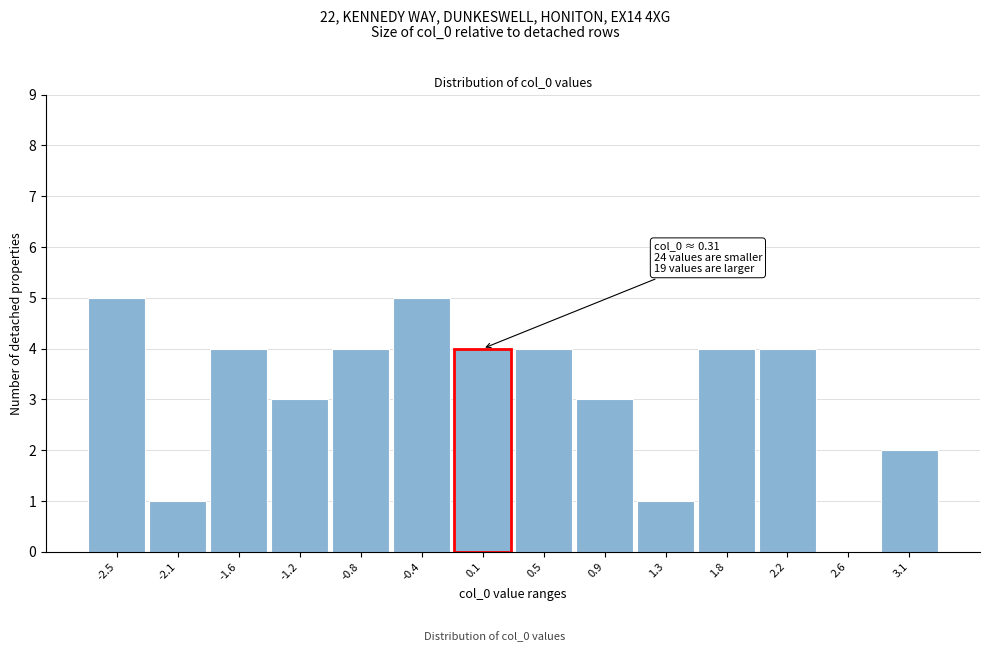

Reading left to right, list all the values displayed in this chart.

-2.5=5	-2.1=1	-1.6=4	-1.2=3	-0.8=4	-0.4=5	0.1=4	0.5=4	0.9=3	1.3=1	1.8=4	2.2=4	2.6=0	3.1=2